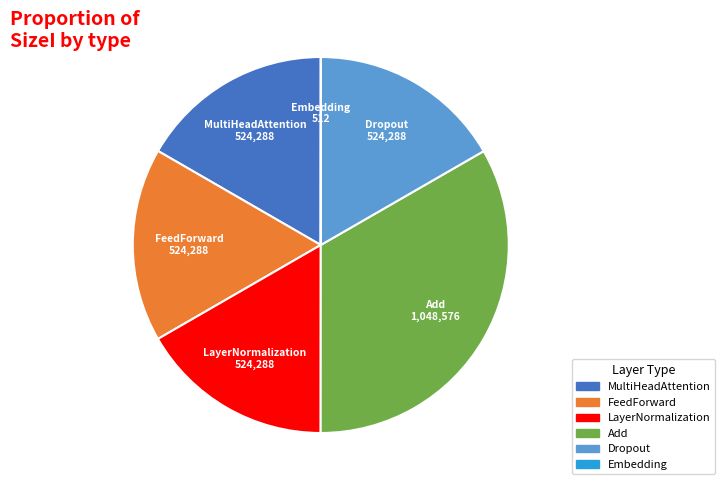

Is there a majority slice in this chart?

No